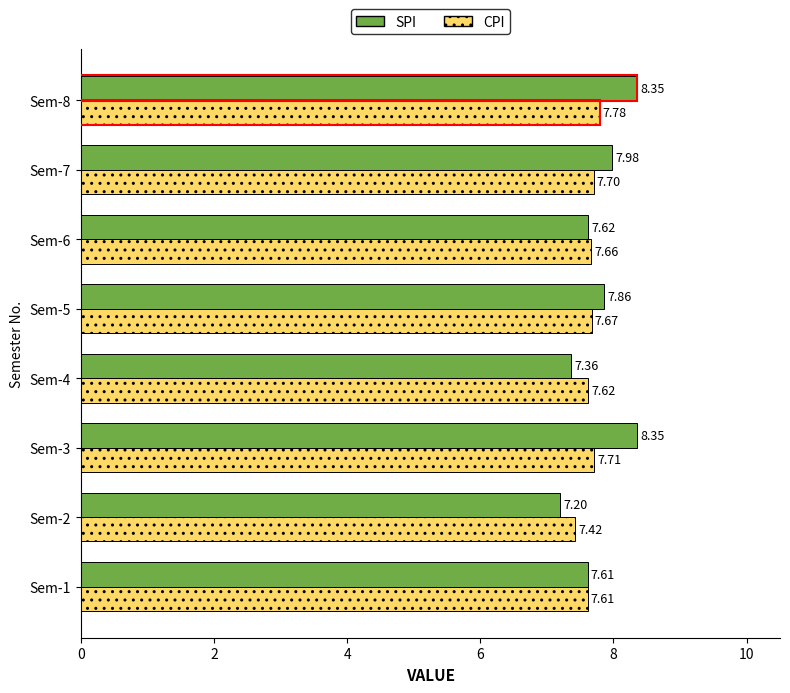

Which series has the largest range (max minus min)?

SPI